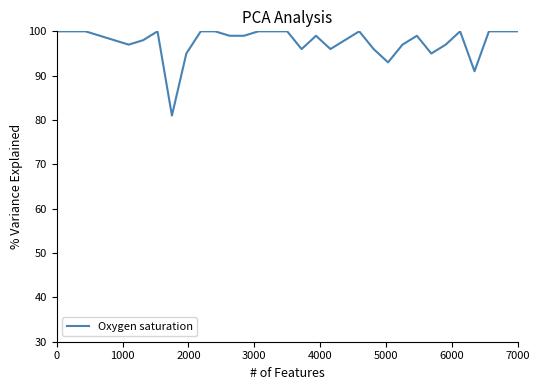

Does the chart have visible grid lines?

No